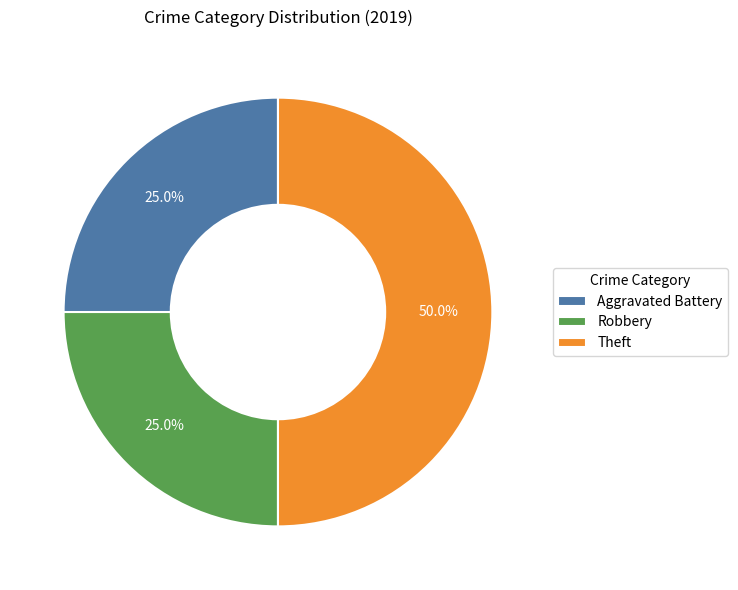

To the nearest percent, what percentage of the pie is Robbery?

25%